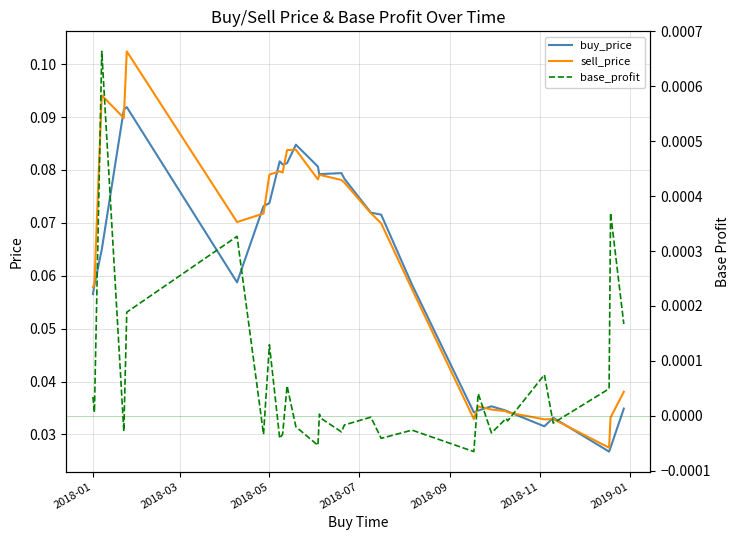

Count the number of data series in this chart.

3